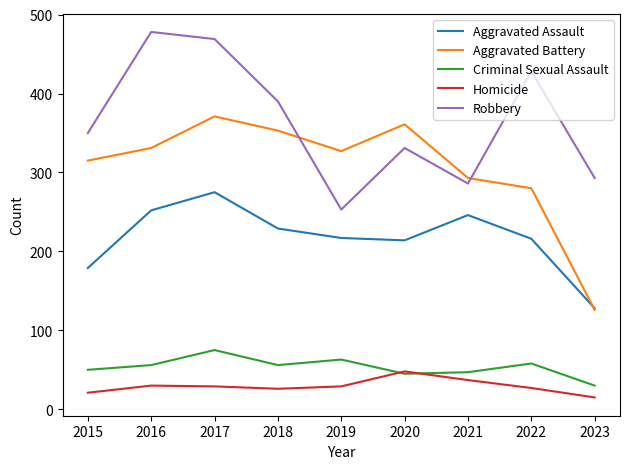

Count the number of data series in this chart.

5